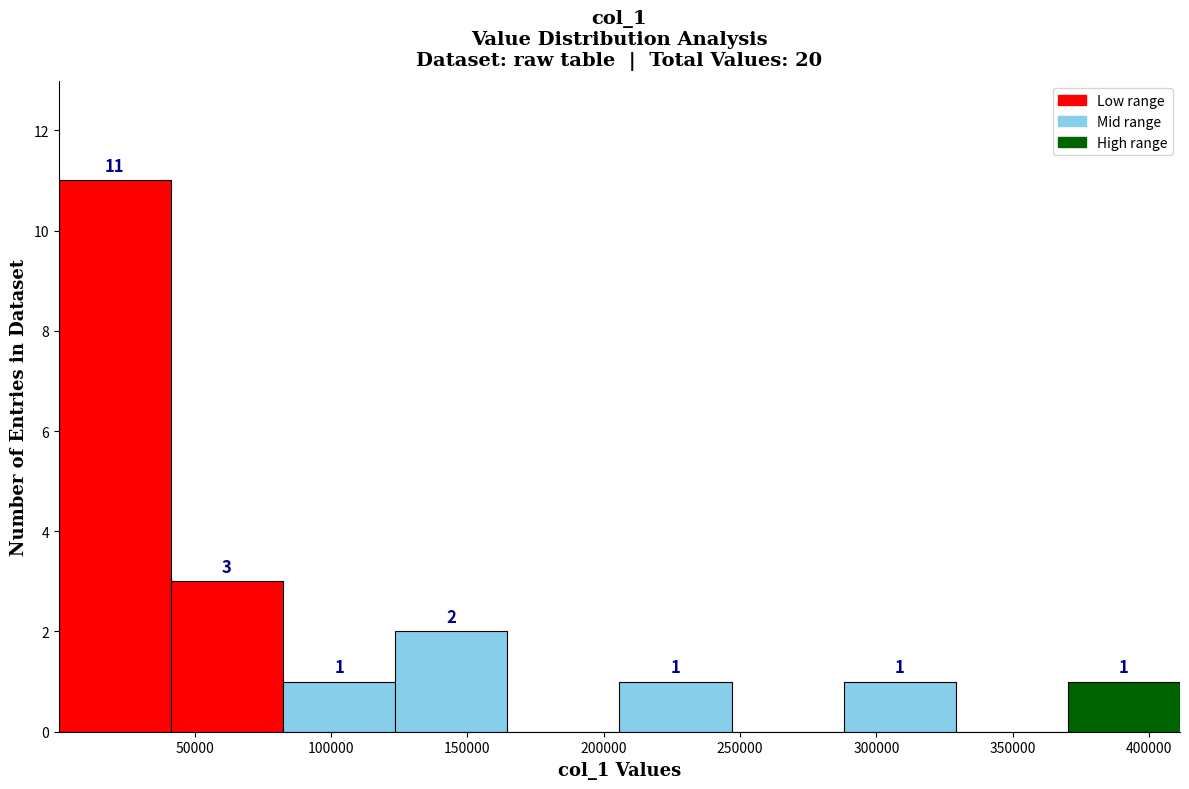

Which range on the x-axis has the tallest bar?

0 to 40000